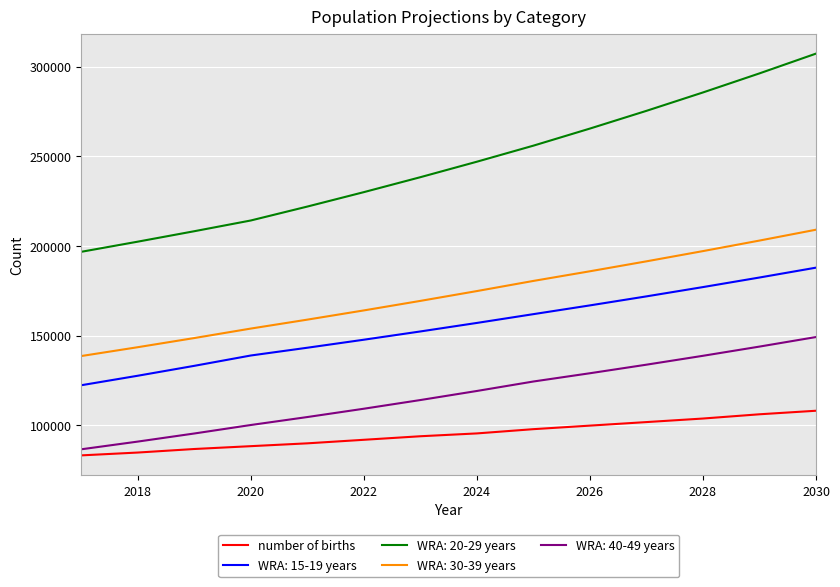

What is the difference between the maximum and minimum values in the WRA: 15-19 years series?

65522.4